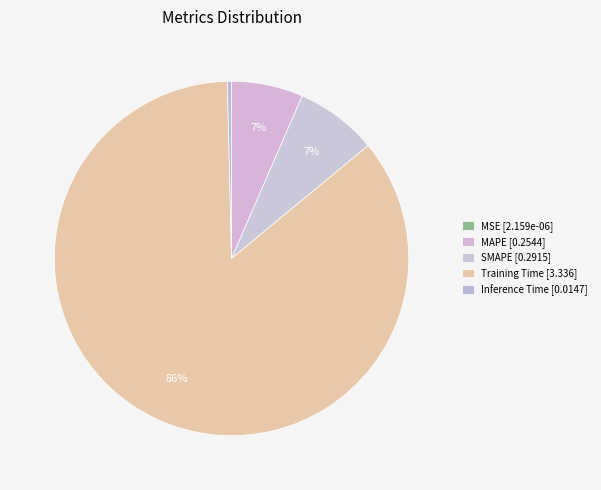

Rank the categories by value from highest to lowest.

Training Time, SMAPE, MAPE, Inference Time, MSE